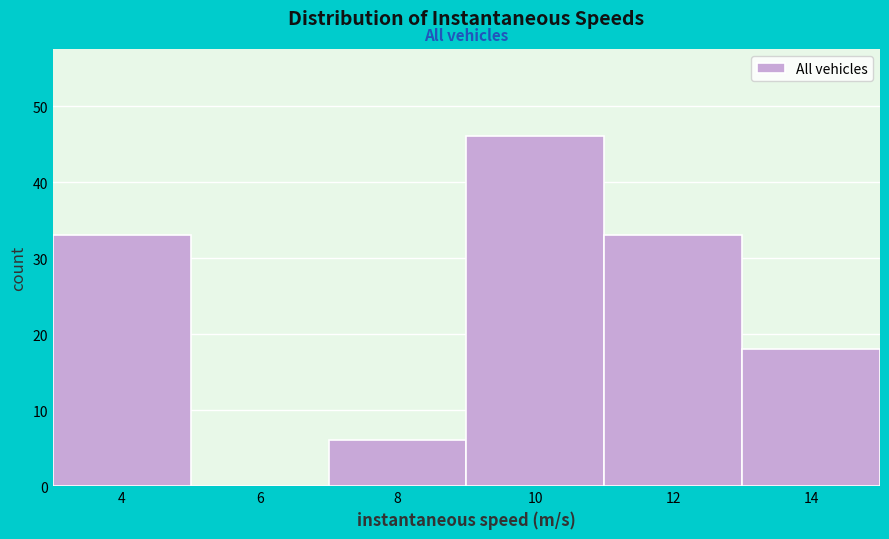

Reading left to right, transcribe all the data shown in this chart.

4=33	6=0	8=6	10=46	12=33	14=18